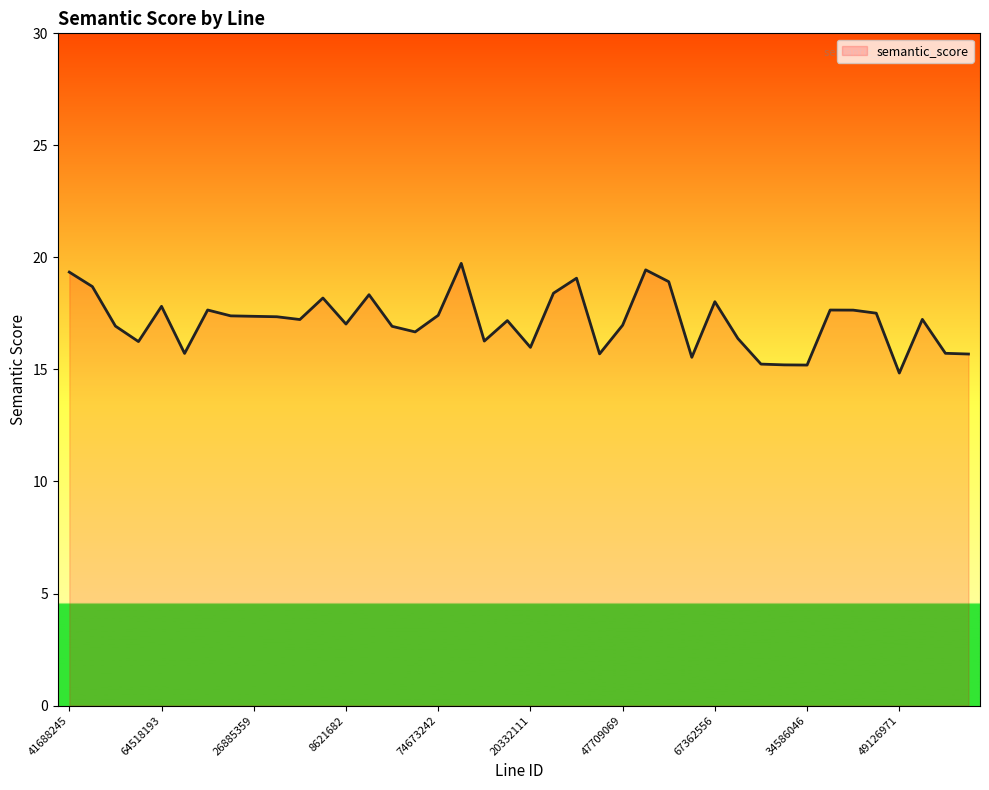

What is the difference between the maximum and minimum values?

4.9